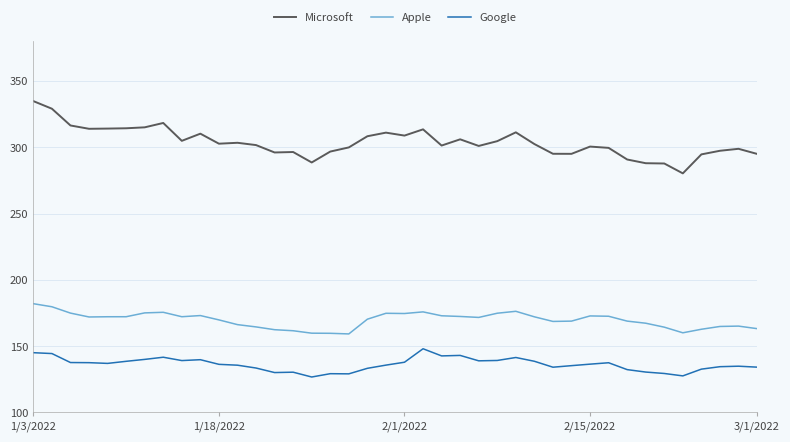

What is the greatest value displayed?

334.8